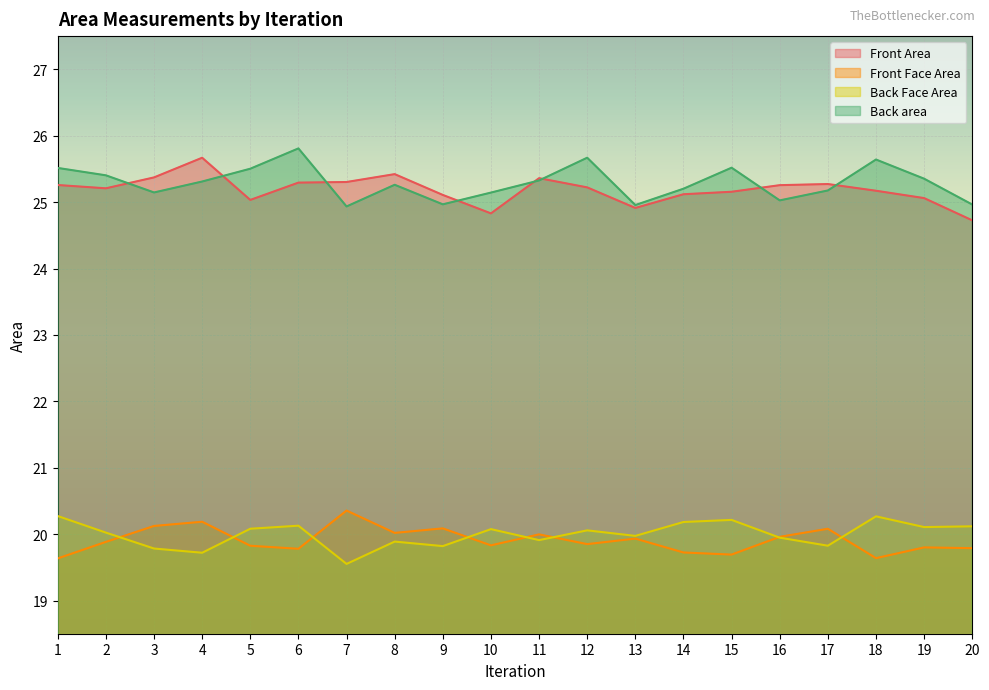

Is the value of Front Face Area at 17 greater than the value of Front Area at 6?

No